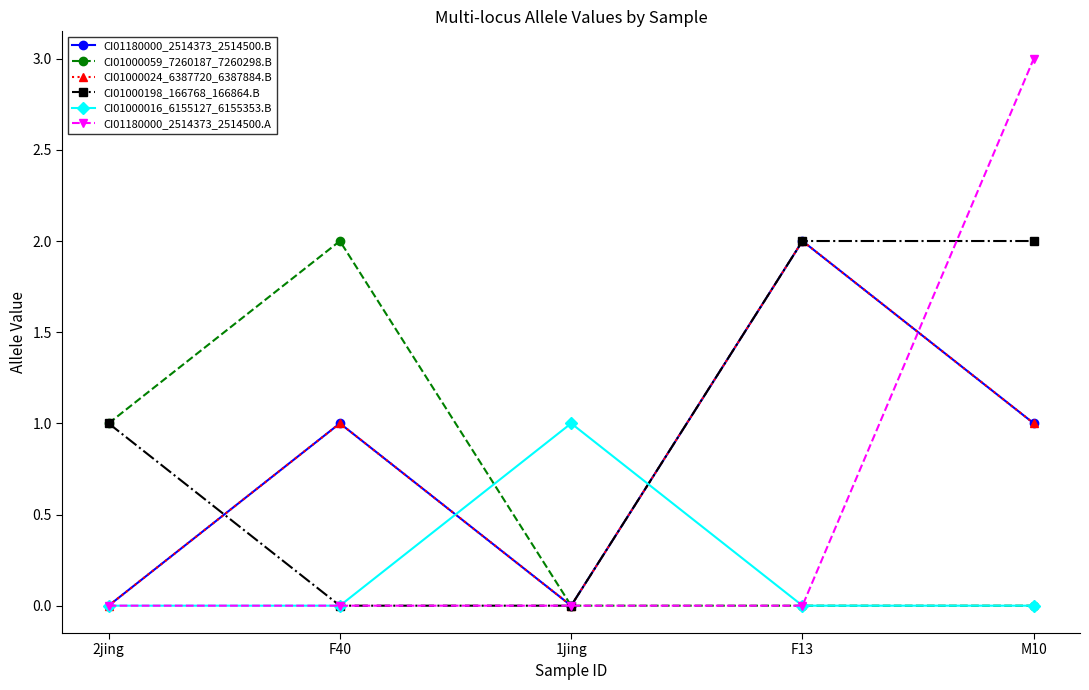

True or false: CI01180000_2514373_2514500.B has more than 2 points higher than both neighbors.

False